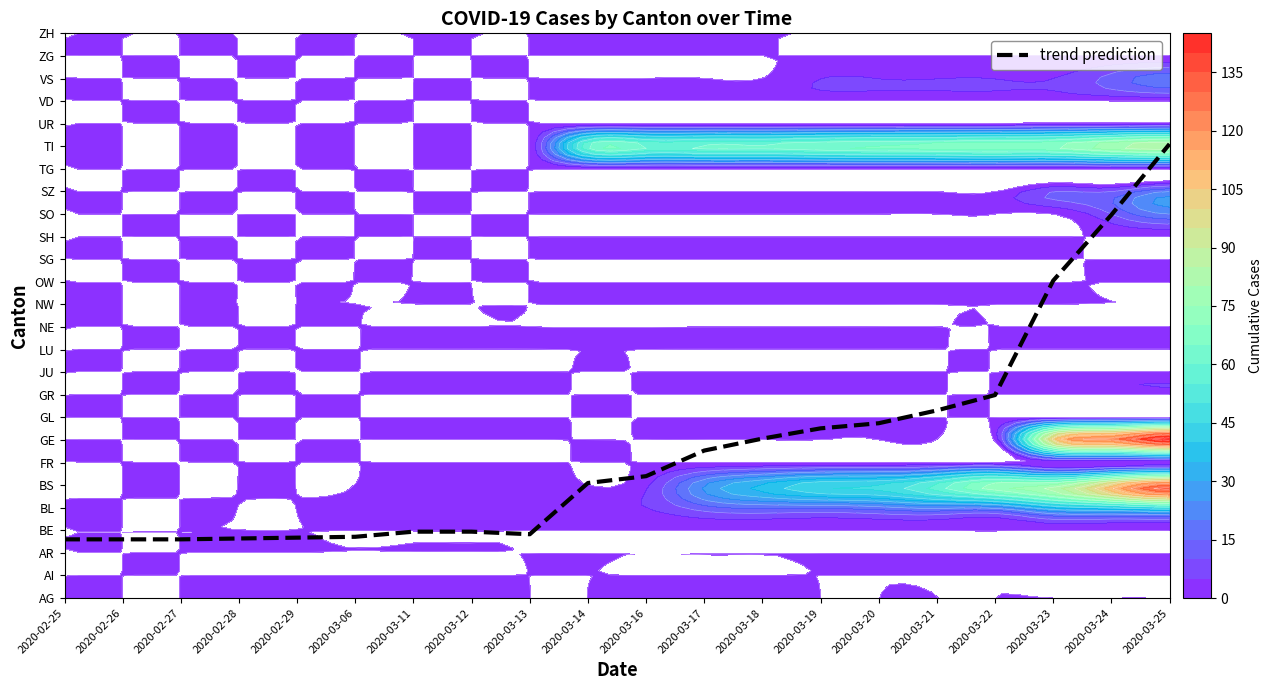

How many values exceed 5?

11